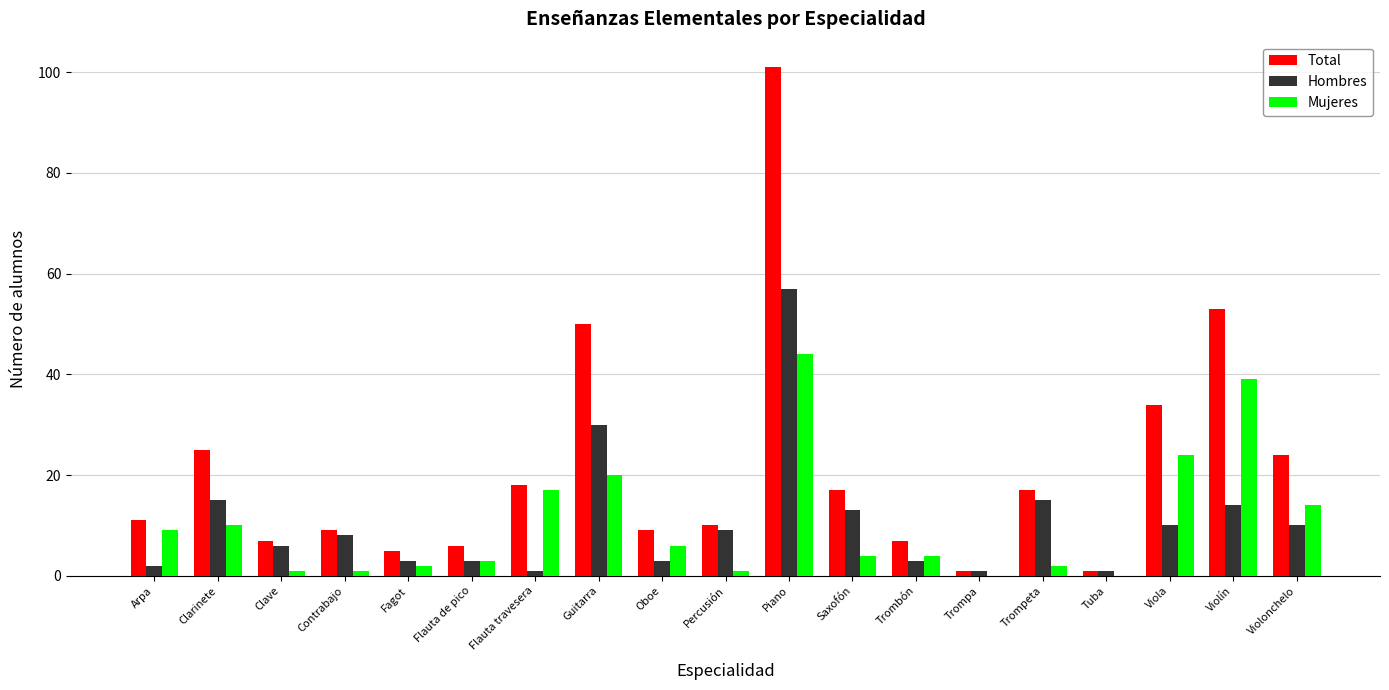

Does the chart contain stacked bars?

No